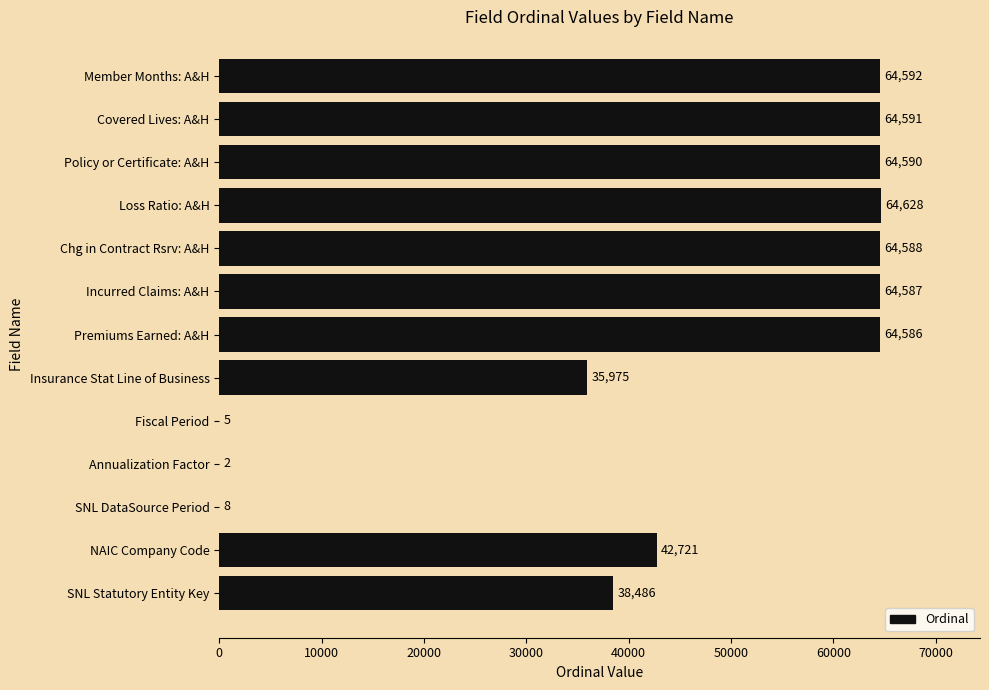

At which category does the chart reach its peak across all series?

Loss Ratio: A&H